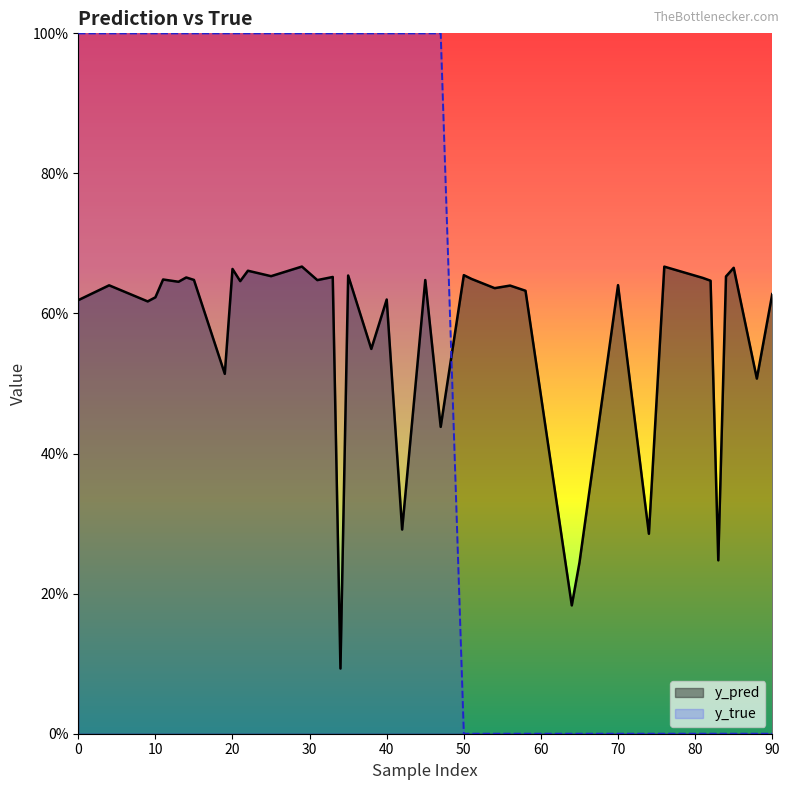

At which category does y_pred reach its first local valley?

9